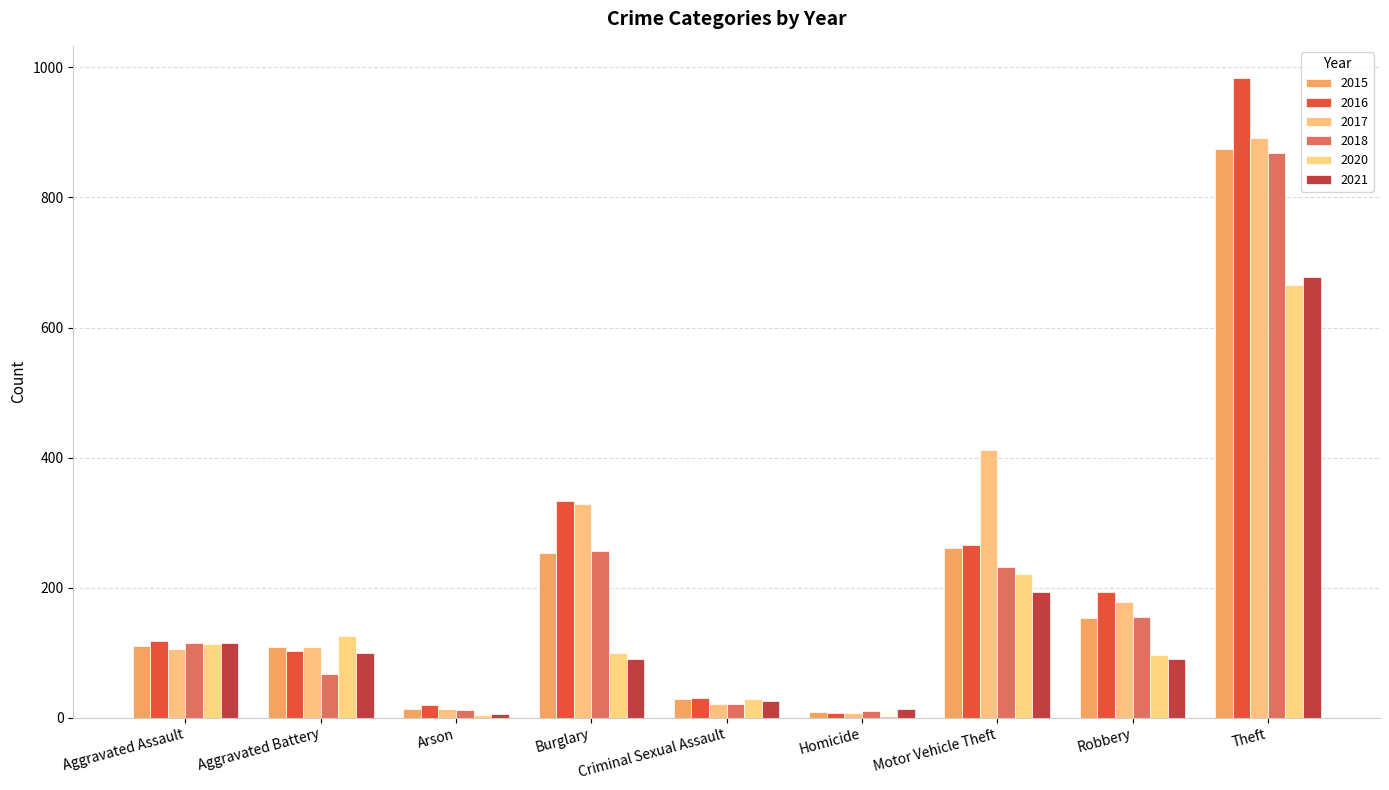

What are all the series names shown in the legend?

2015, 2016, 2017, 2018, 2020, 2021